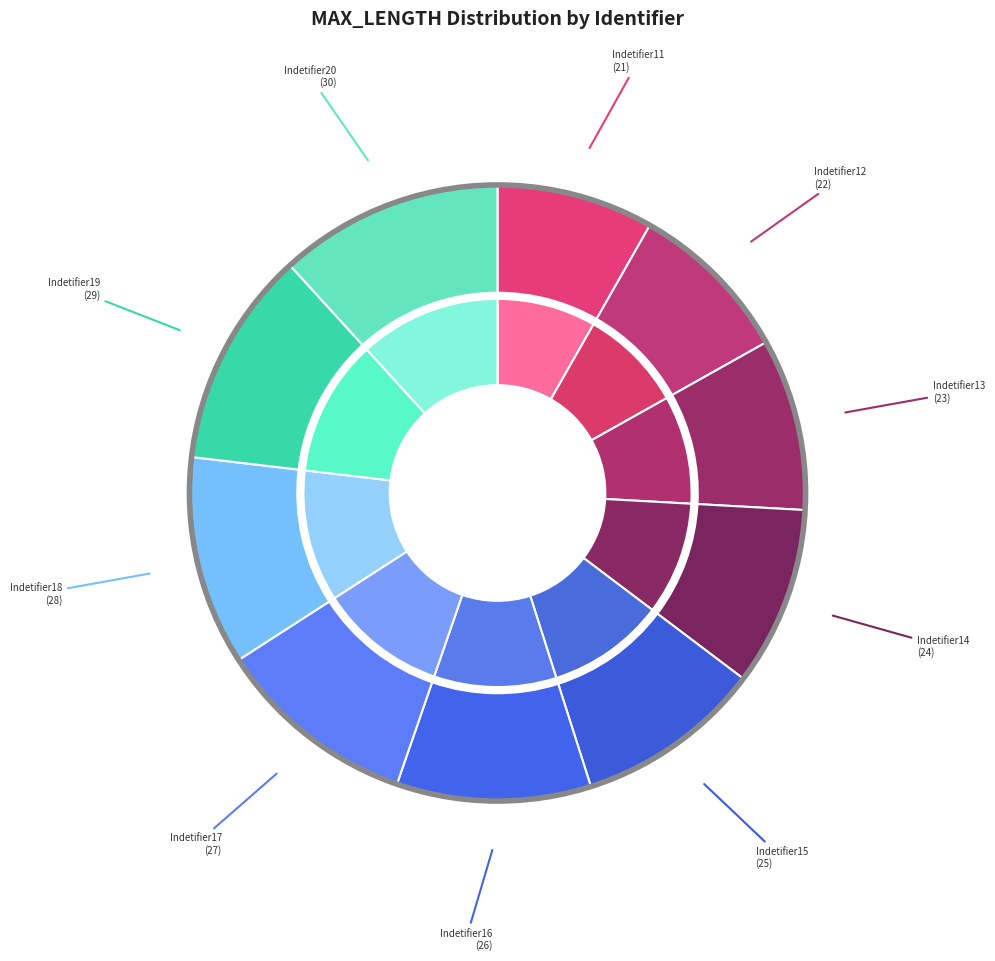

Rank the categories by value from lowest to highest.

Indetifier11, Indetifier12, Indetifier13, Indetifier14, Indetifier15, Indetifier16, Indetifier17, Indetifier18, Indetifier19, Indetifier20